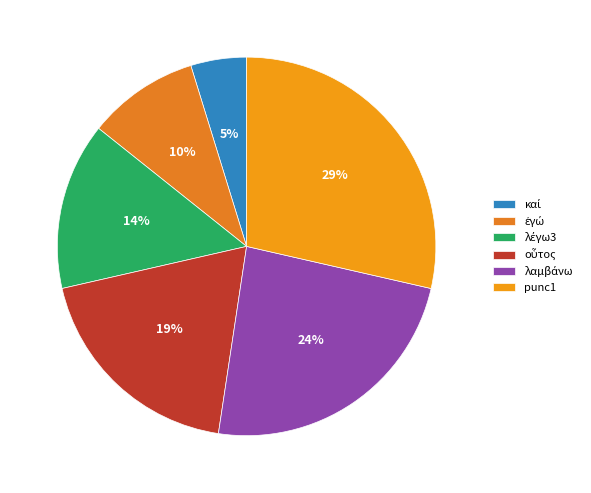

Which slice is the largest?

punc1